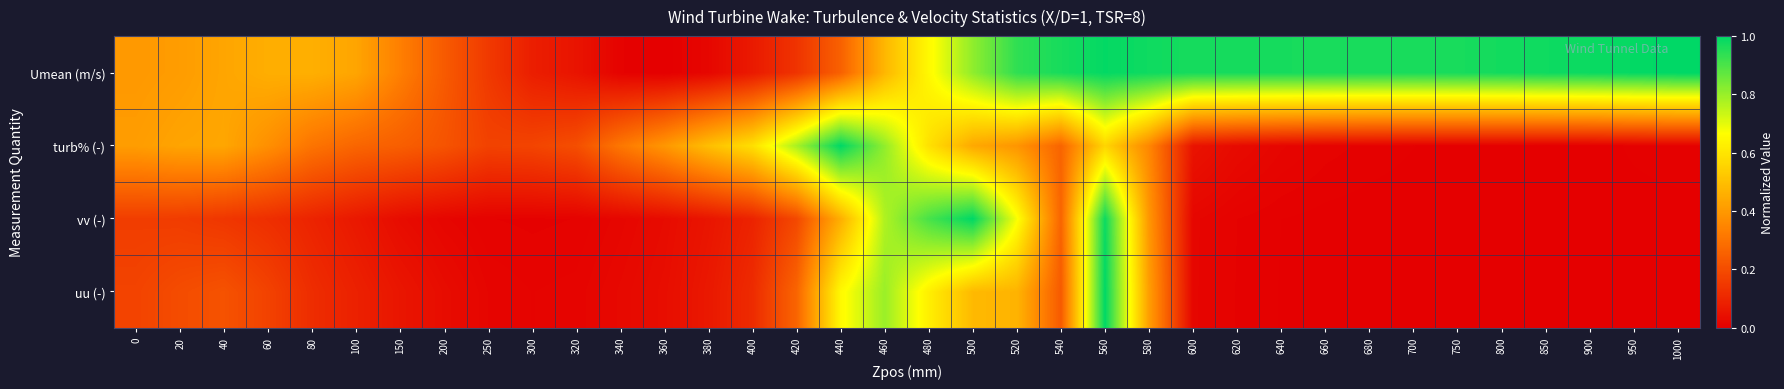

What is the total value across all series at 620?

1.0